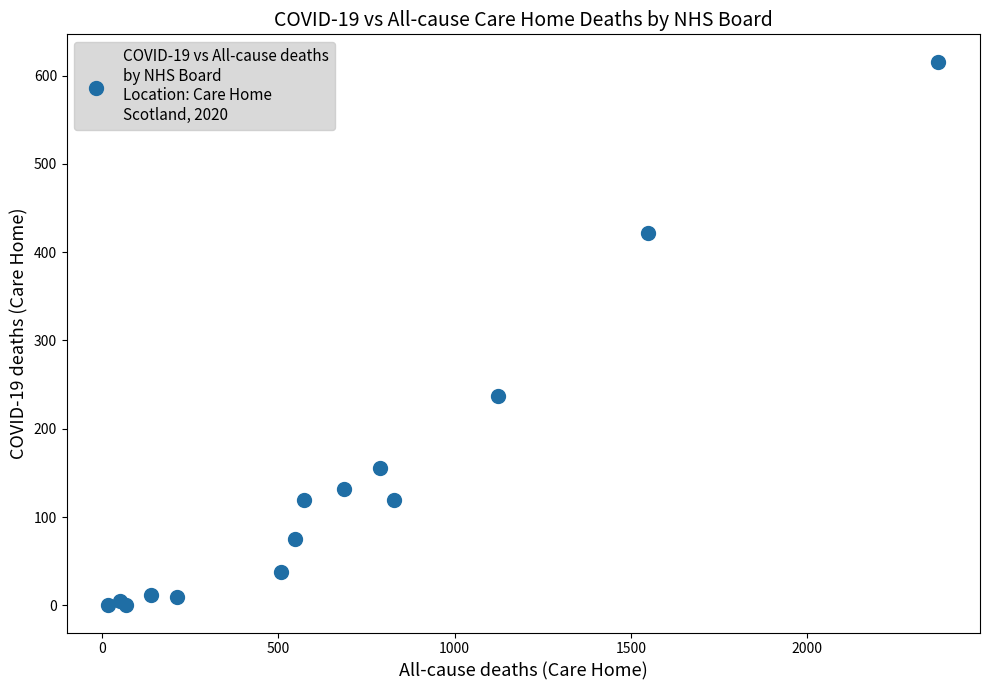

What Y value in the scatter plot is closest to 308?

237